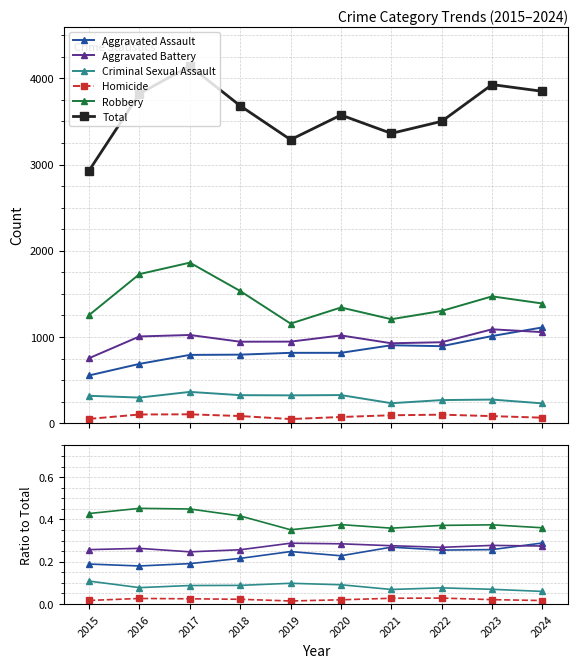

The Homicide series shows 0.0 at 2020. True or false?

True